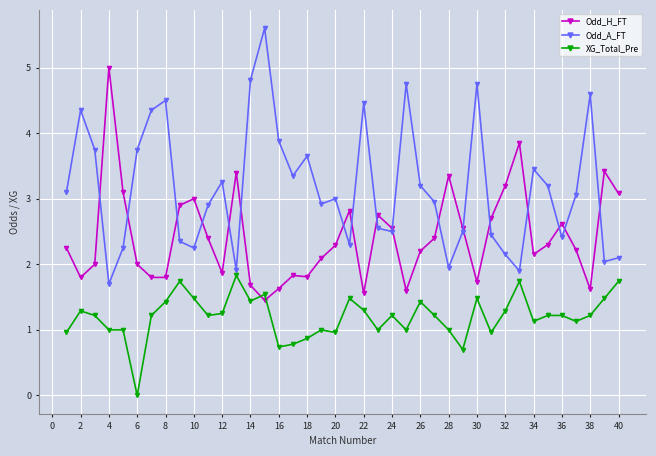

What is the value of the XG_Total_Pre point at the 19th from the left?

1.0